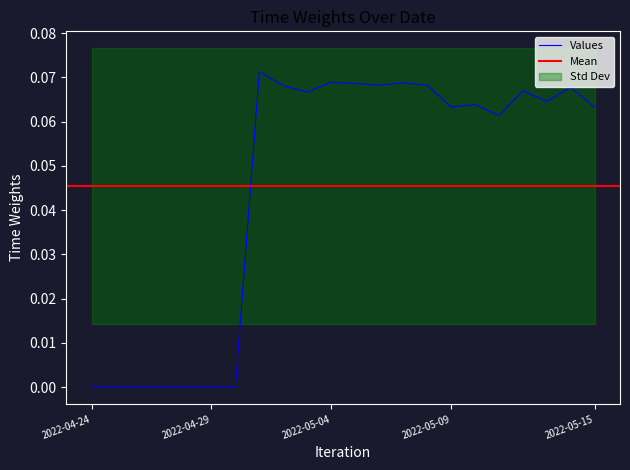

At which label does the data first exceed 0?

2022-05-01